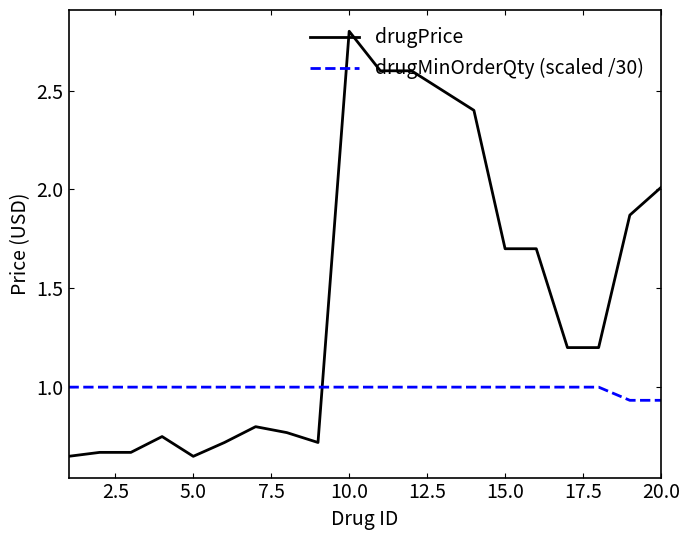

Rank the series by their average value, from highest to lowest.

drugPrice, drugMinOrderQty (scaled /30)